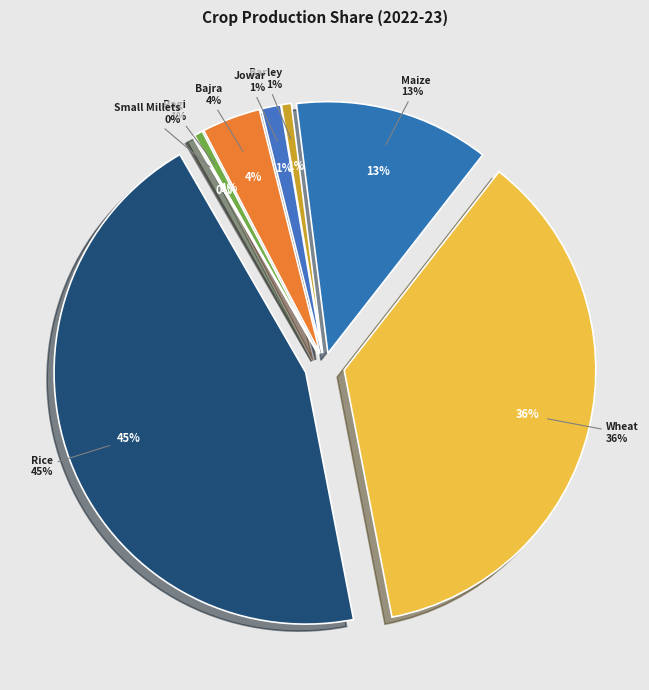

Combined, what portion of the pie is Maize and Rice?

57.3%